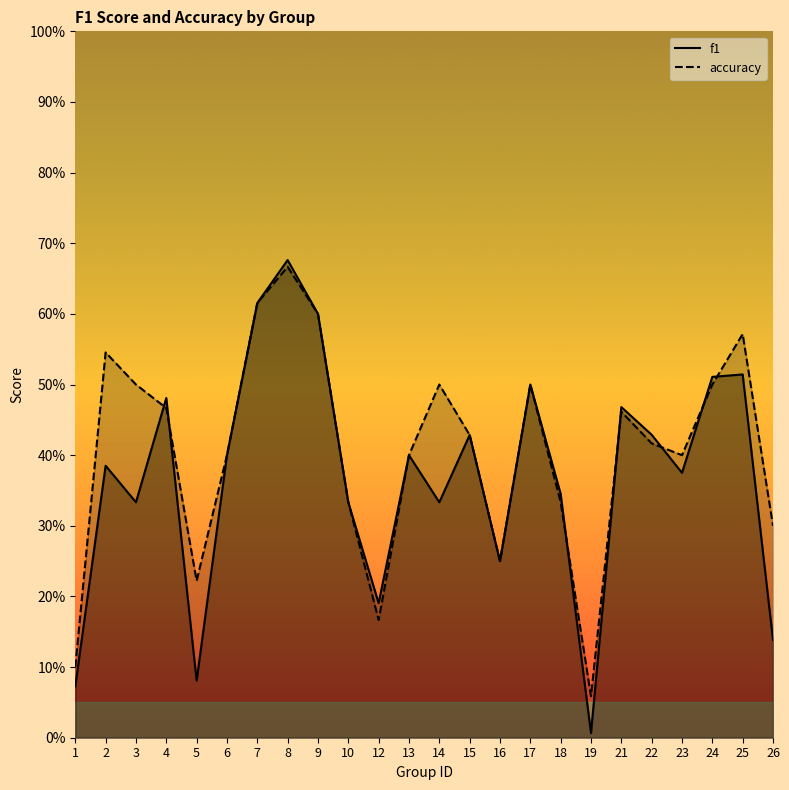

What is the total value across all series at 26?

0.4